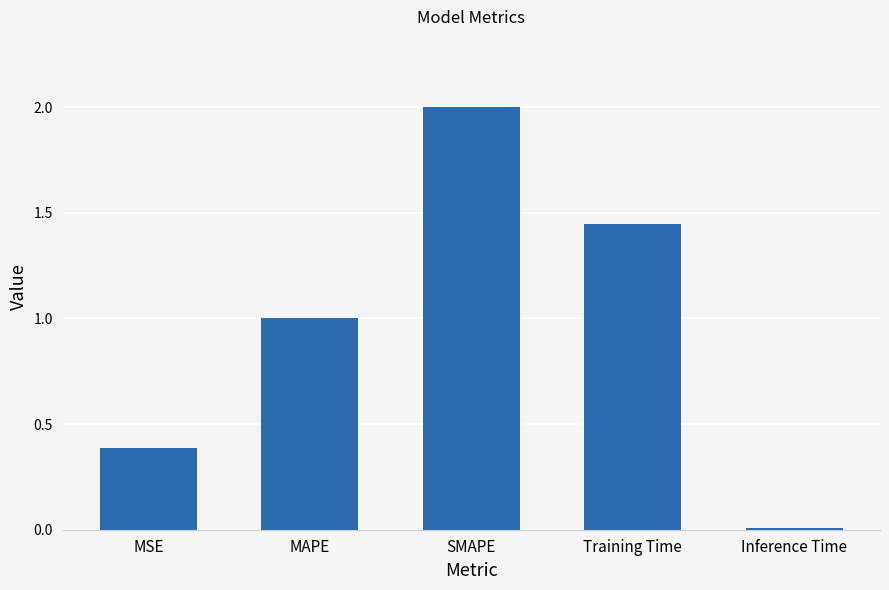

What position from the right is Training Time?

2